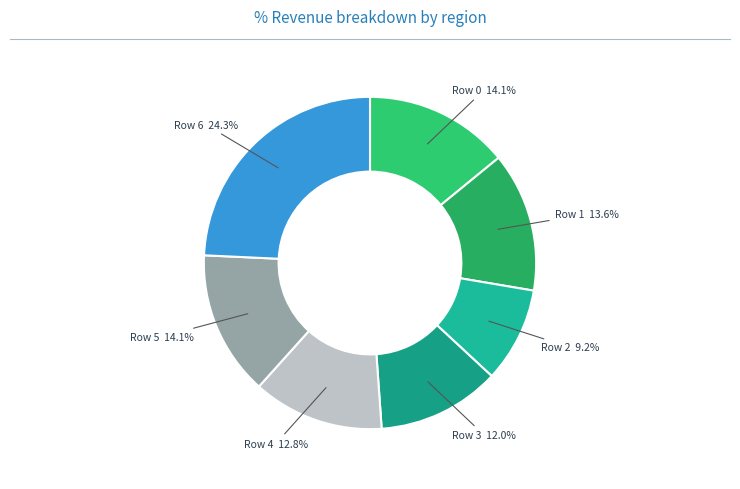

Is there any slice that represents more than half of the pie?

No